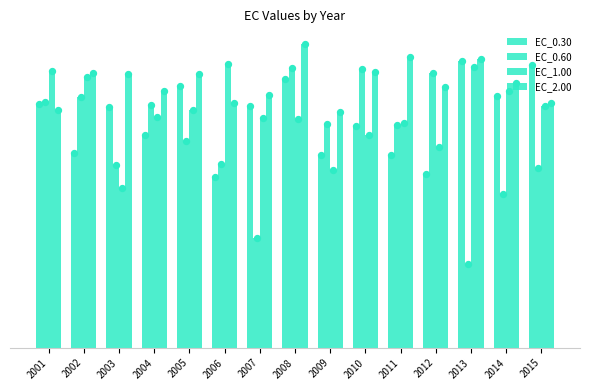

Which series reaches the minimum Y coordinate?

EC_0.60